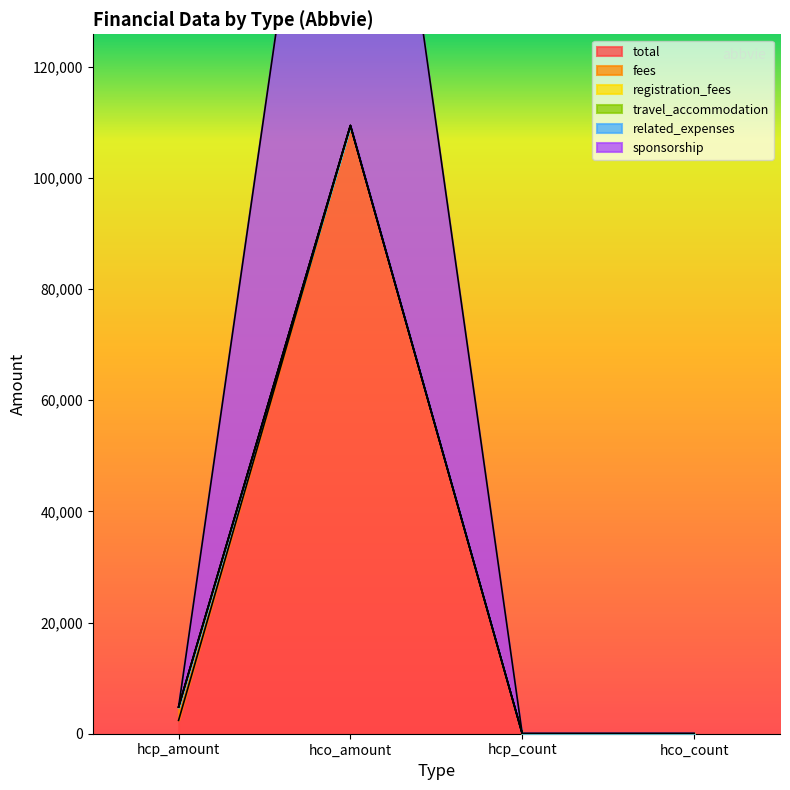

How many values in fees are above zero?

2